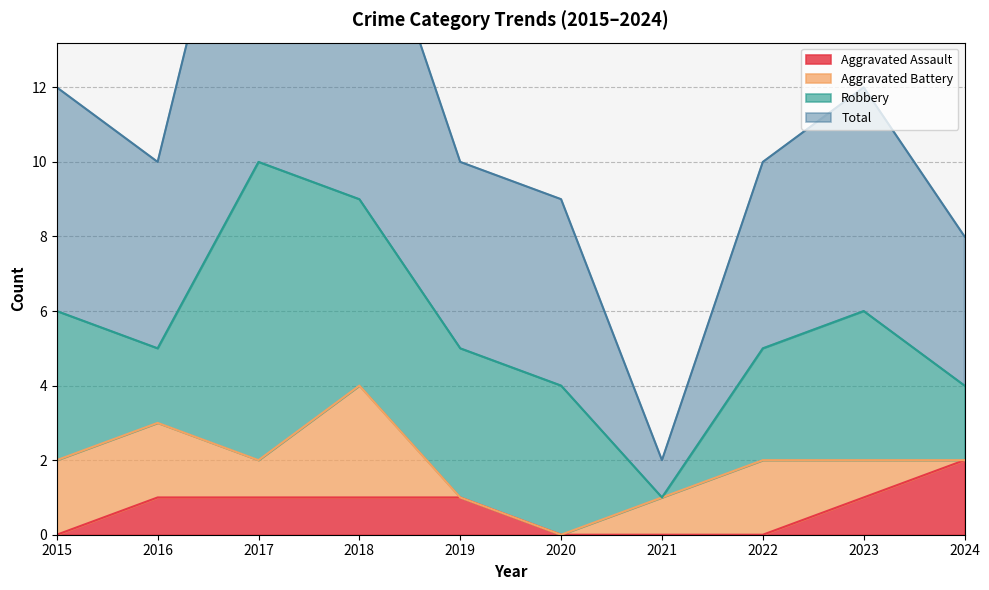

True or false: Aggravated Assault has more than 2 interior local peaks.

False